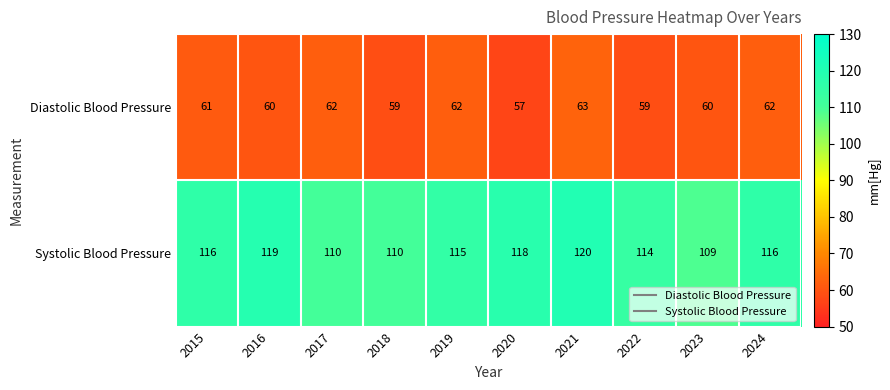

Is it true that Diastolic Blood Pressure equals 85 at 2021?

False